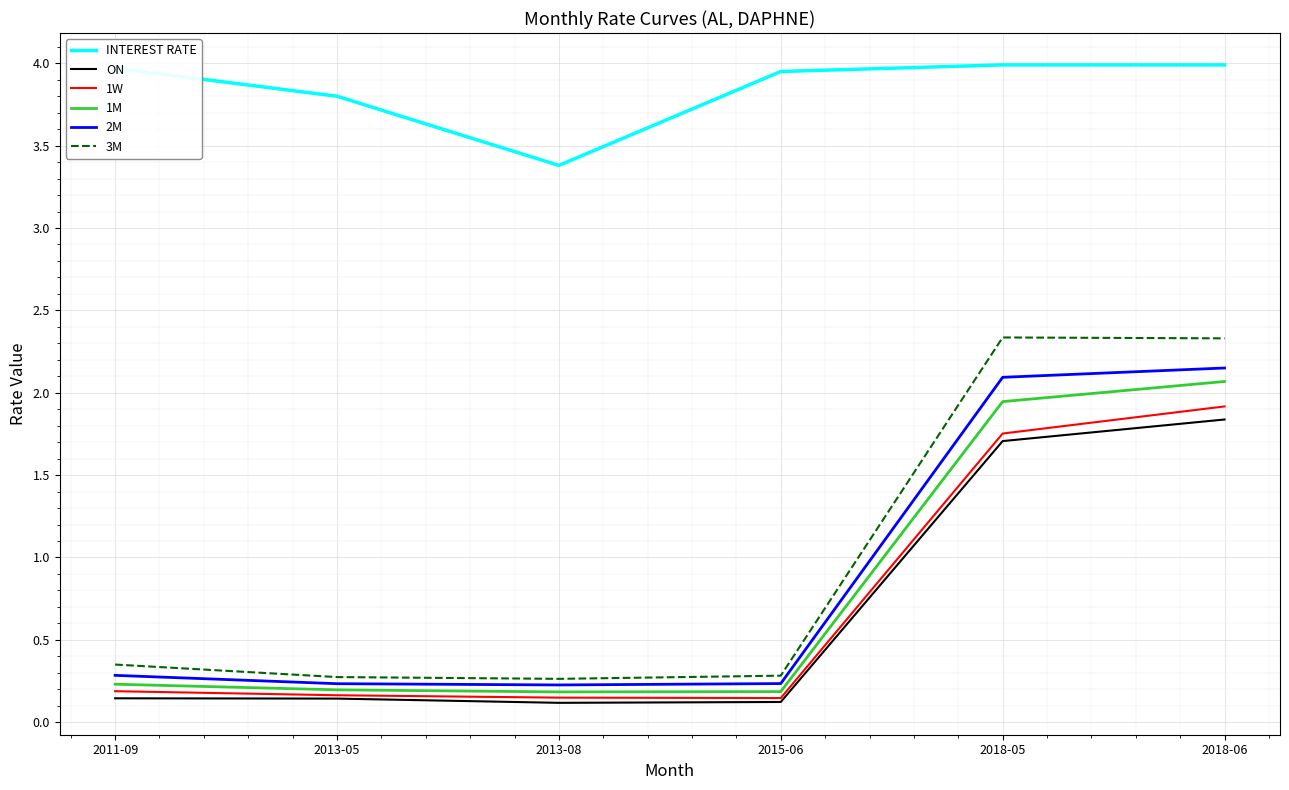

What position from the right is 2013-08?

4